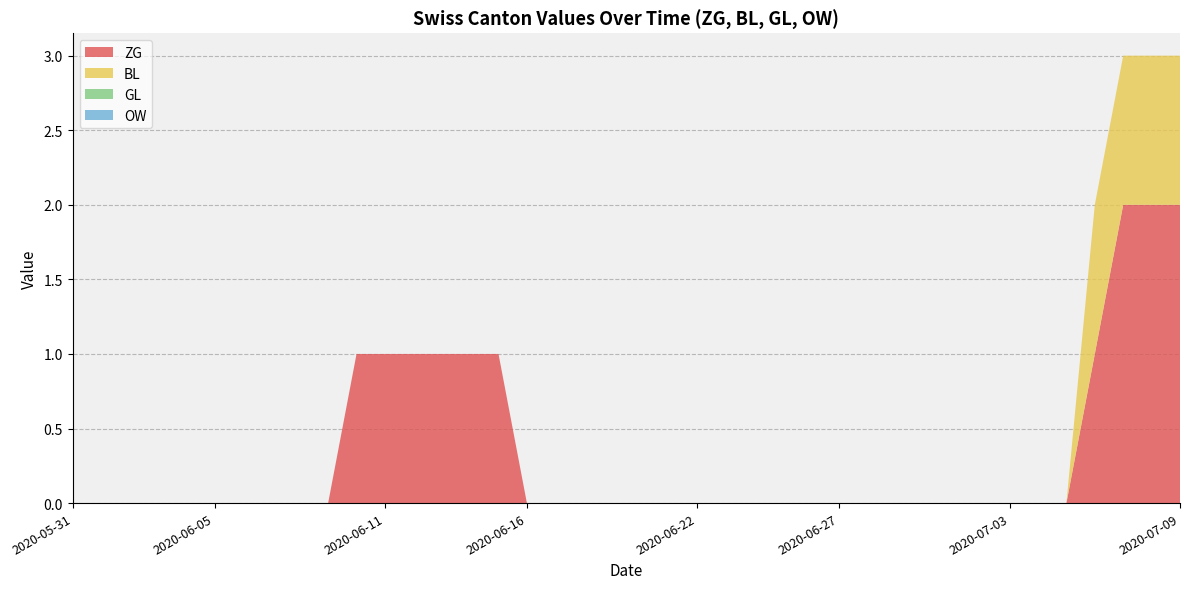

Reading left to right, transcribe all the data shown in this chart.

ZG: 0	0	0	0	0	0	0	0	0	0	1	1	1	1	1	1	0	0	0	0	0	0	0	0	0	0	0	0	0	0	0	0	0	0	0	0	1	2	2	2
BL: 0	0	0	0	0	0	0	0	0	0	0	0	0	0	0	0	0	0	0	0	0	0	0	0	0	0	0	0	0	0	0	0	0	0	0	0	1	1	1	1
GL: 0	0	0	0	0	0	0	0	0	0	0	0	0	0	0	0	0	0	0	0	0	0	0	0	0	0	0	0	0	0	0	0	0	0	0	0	0	0	0	0
OW: 0	0	0	0	0	0	0	0	0	0	0	0	0	0	0	0	0	0	0	0	0	0	0	0	0	0	0	0	0	0	0	0	0	0	0	0	0	0	0	0